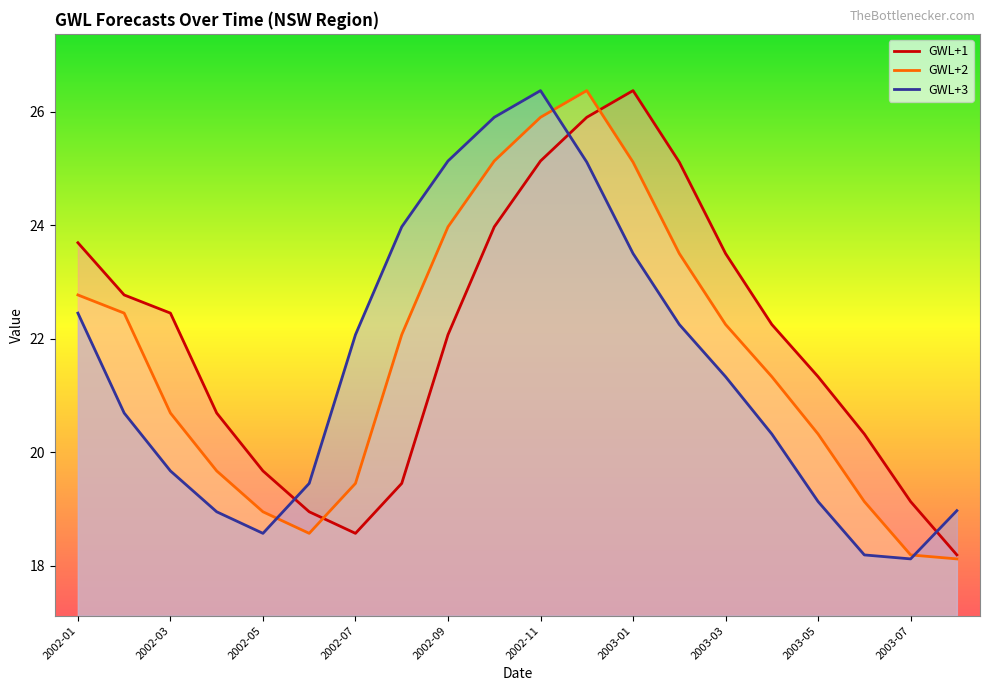

What is the total value across all series at 2003-01?

75.0